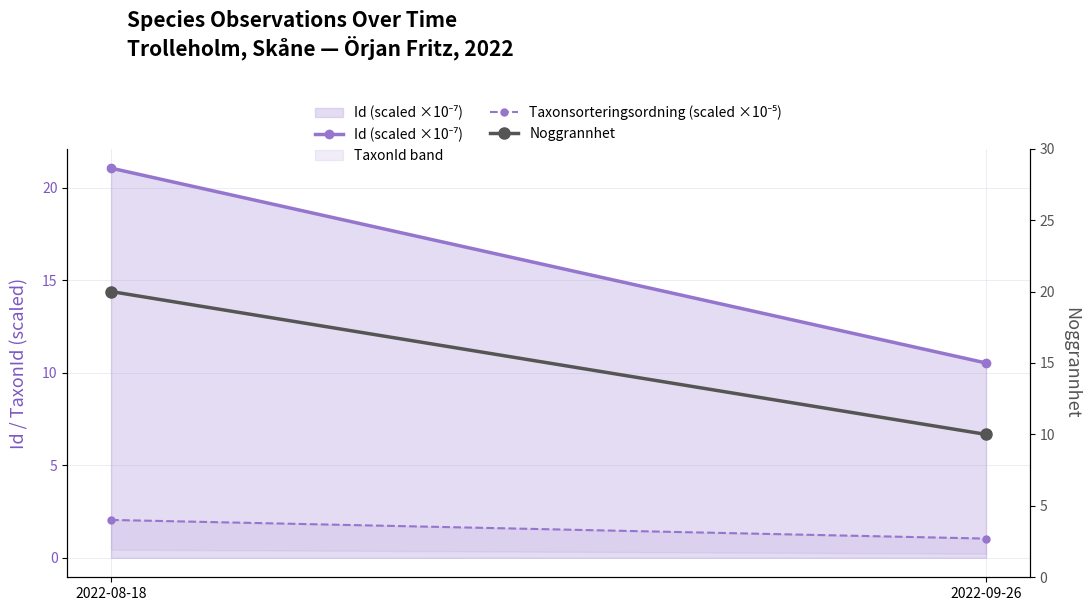

What is the label of the 2nd point from the right?

2022-08-18